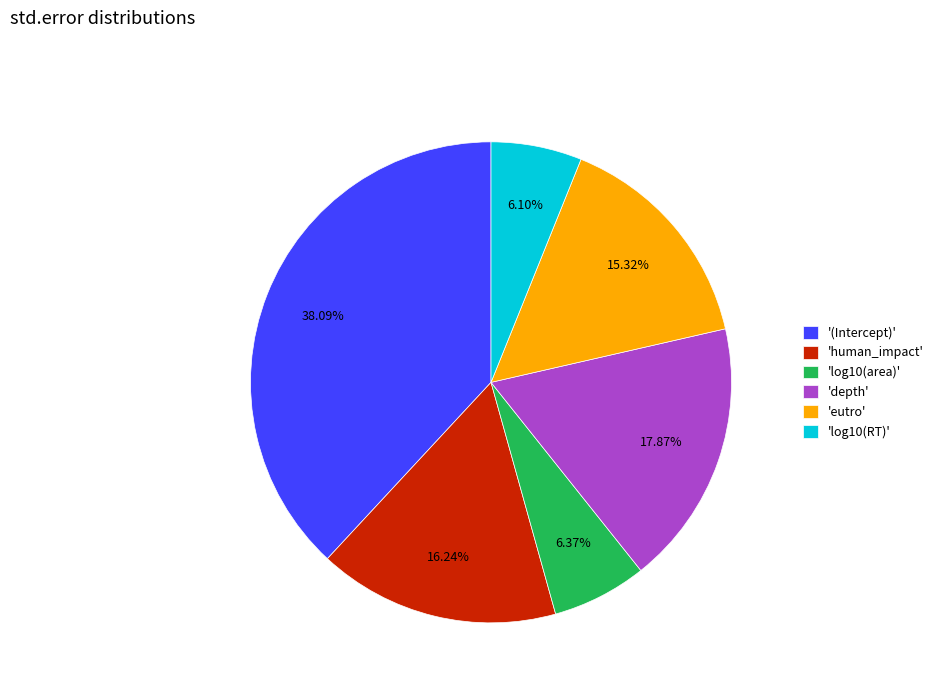

What is the largest slice in the pie chart?

'(Intercept)'